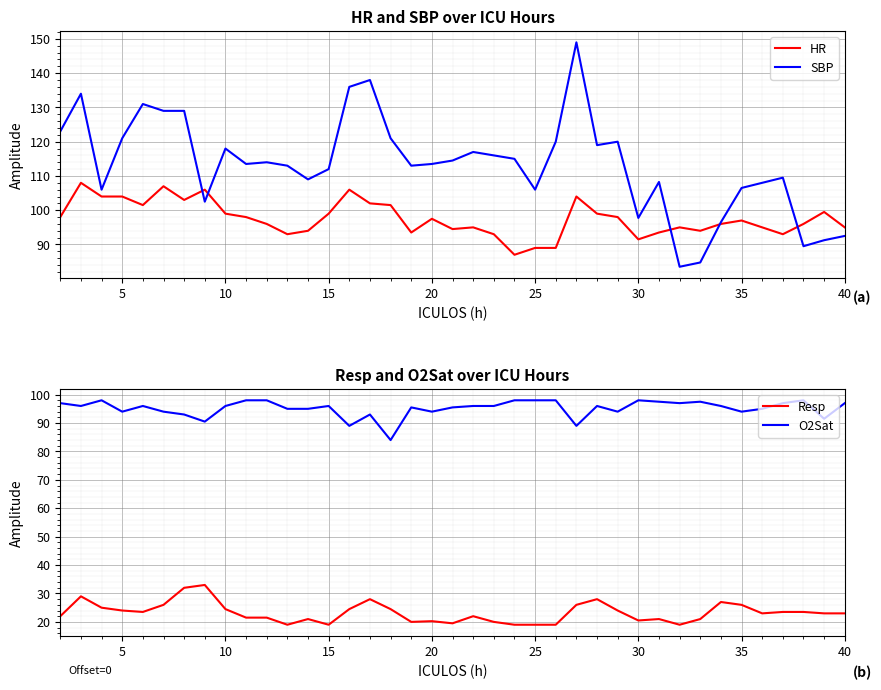

True or false: Resp and O2Sat cross at least once.

False